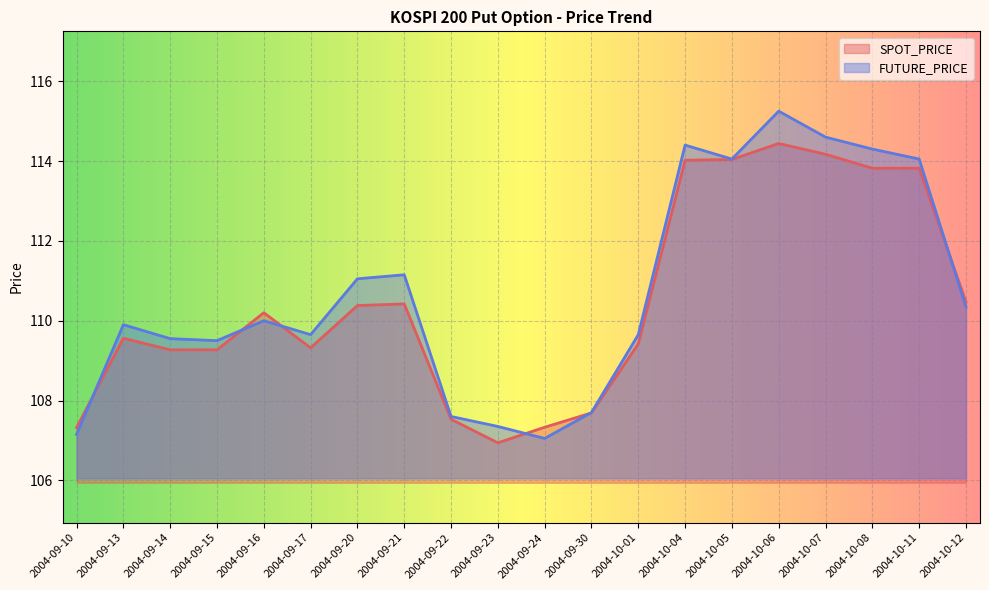

How many data points in FUTURE_PRICE are above 110?

9